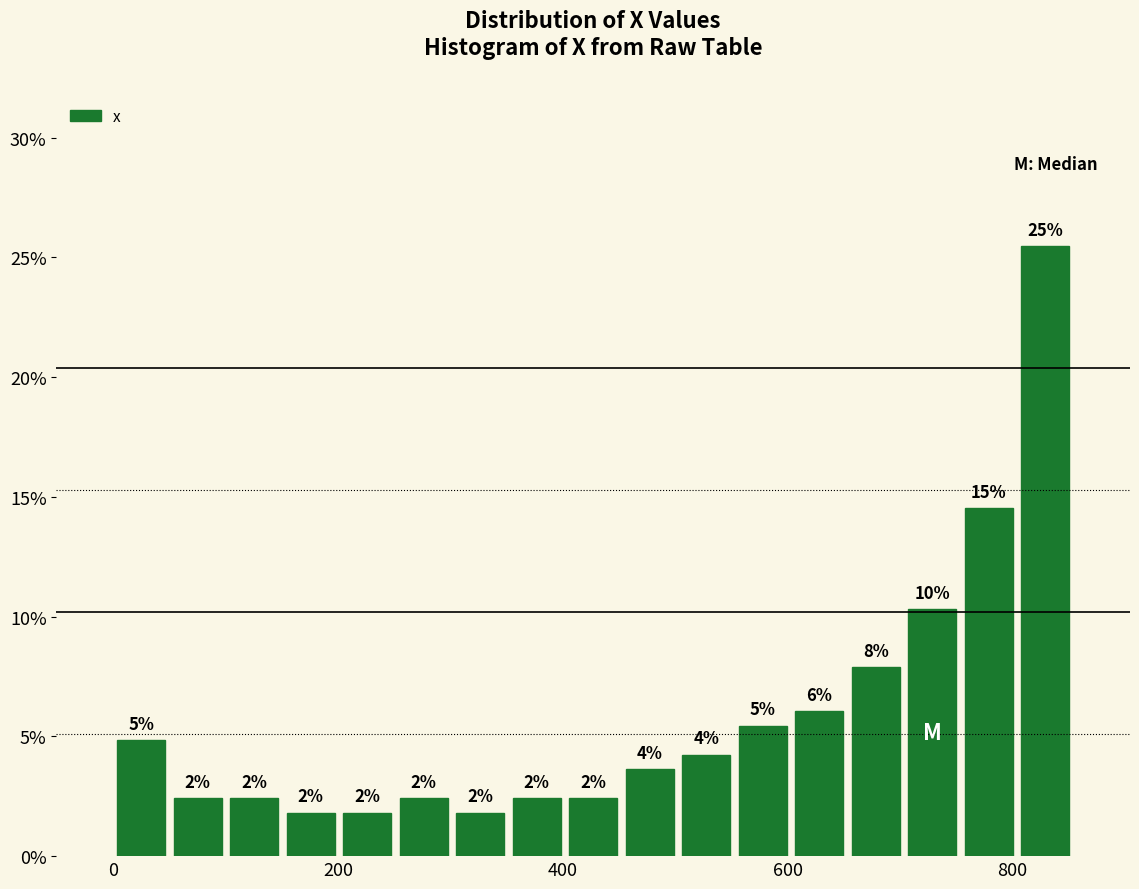

Around what value on the x-axis is the tallest bar? Give the approximate position of its centre, as read against the axis.

820